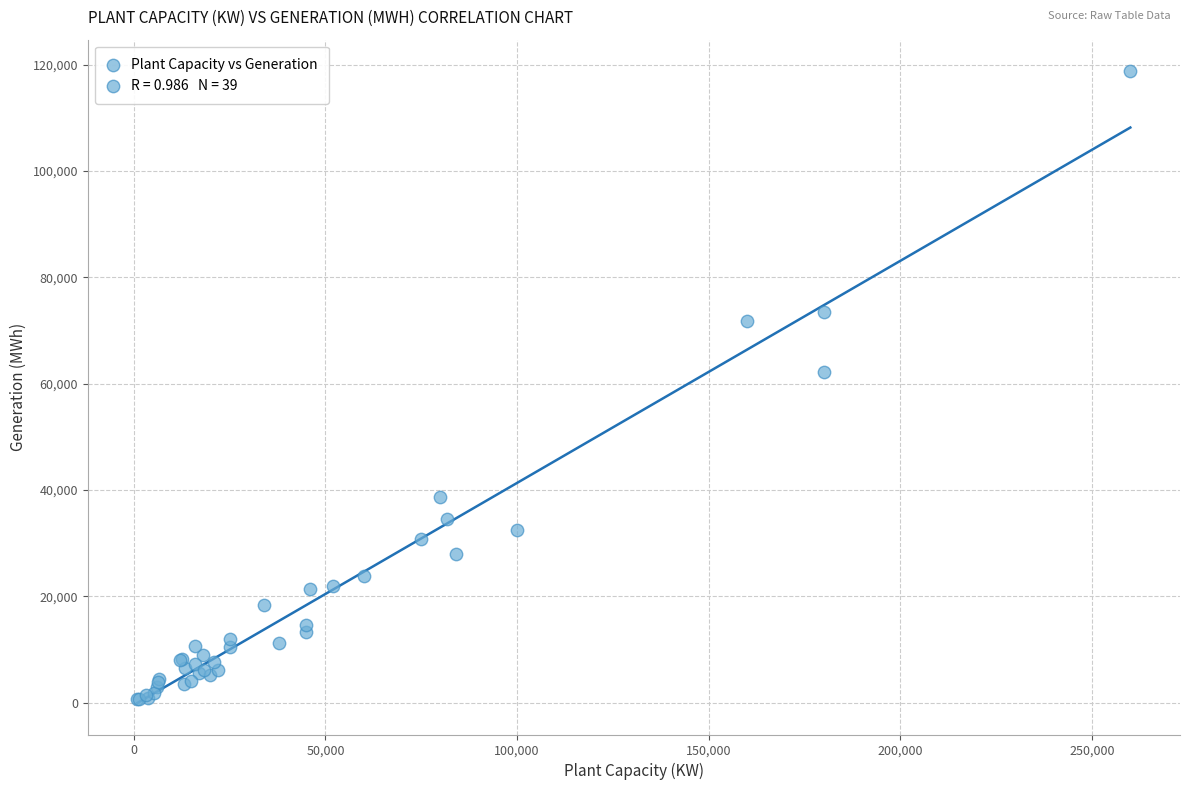

What Y value in the scatter plot is closest to 59674?

62201